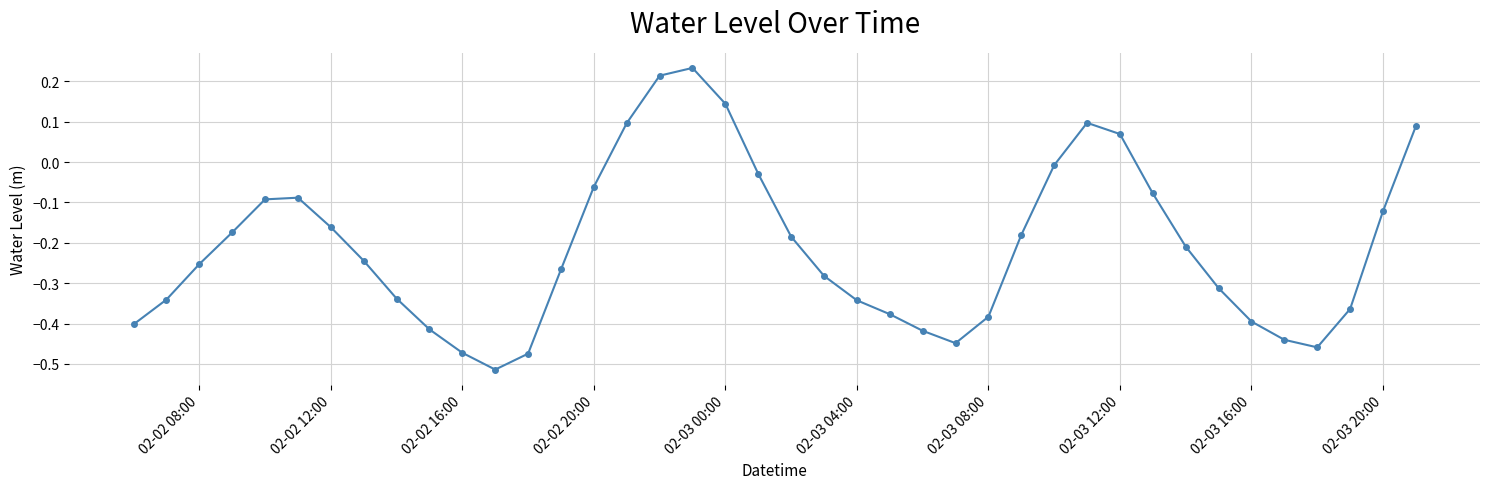

How many positive values are there?

7